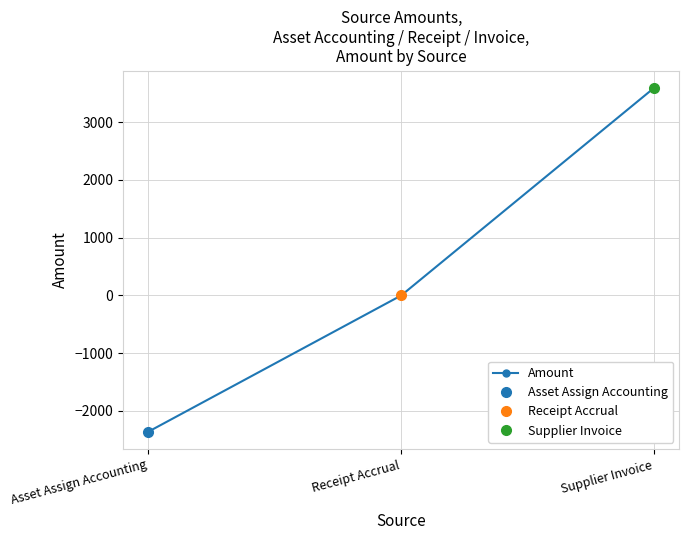

Does the chart display data point markers on the line(s)?

Yes